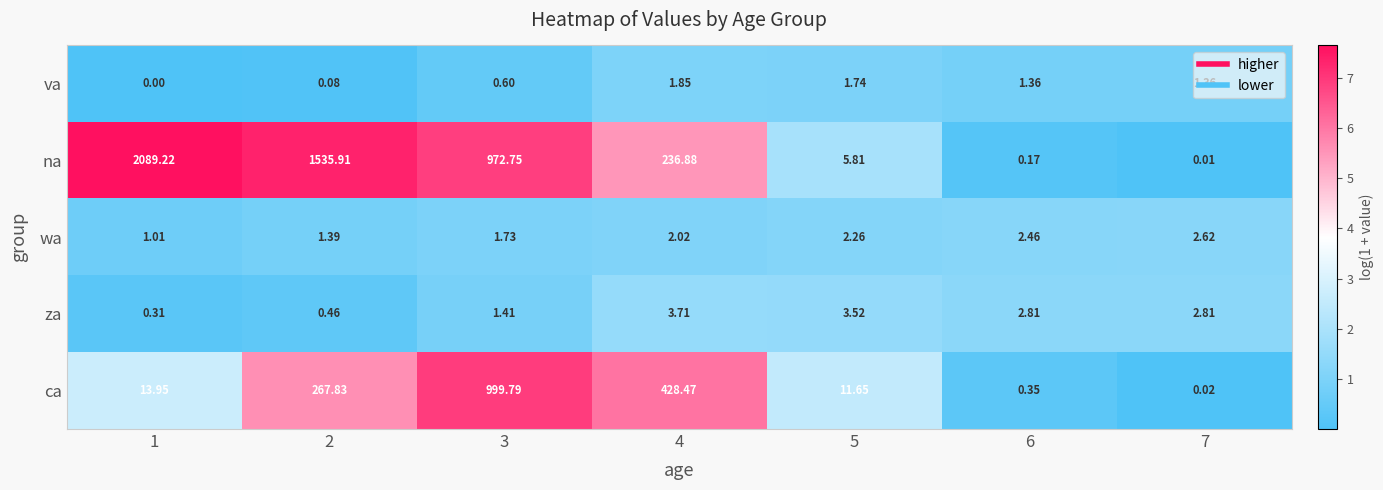

List the series in order of their peak value, highest first.

na, ca, za, wa, va